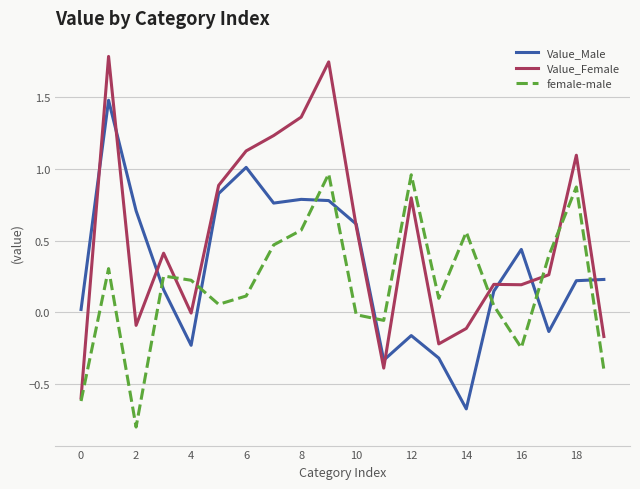

Which series has the largest total across all categories?

Value_Female